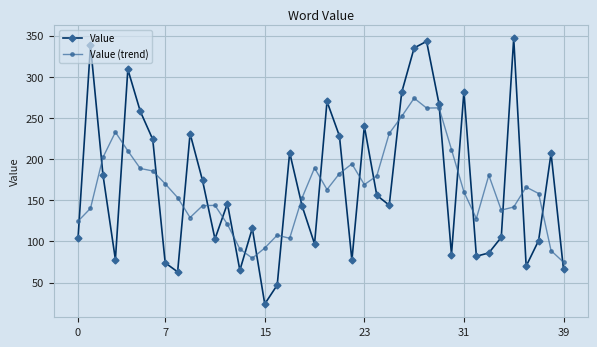

What is the smallest value displayed?

24.0